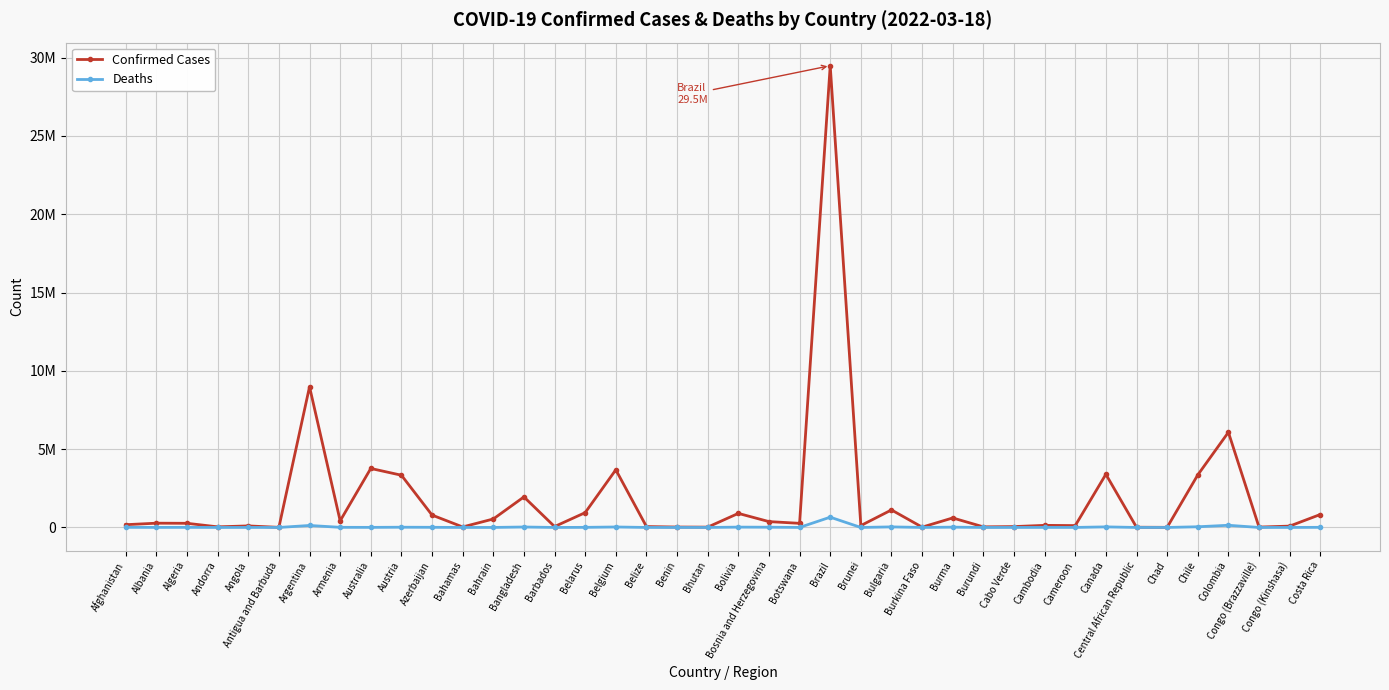

List the series in order of their peak value, lowest first.

Deaths, Confirmed Cases